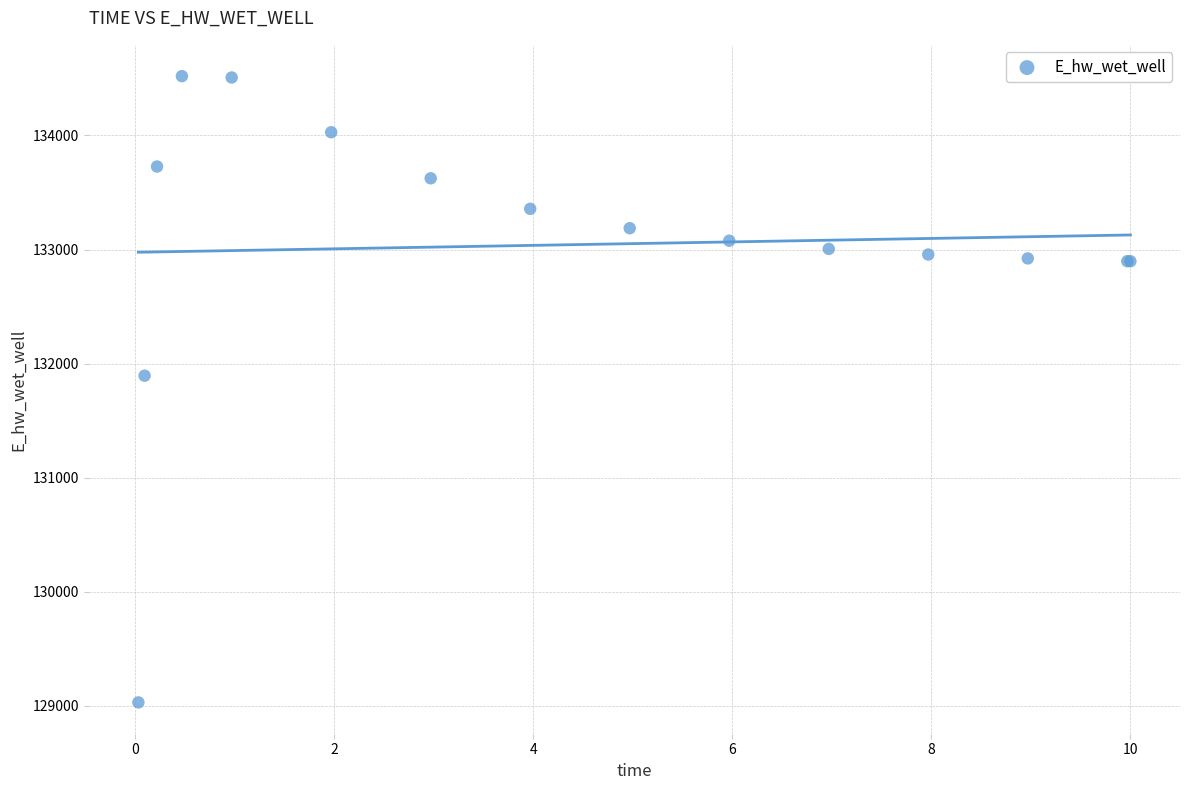

What Y value in the scatter plot is closest to 131775?

131894.2